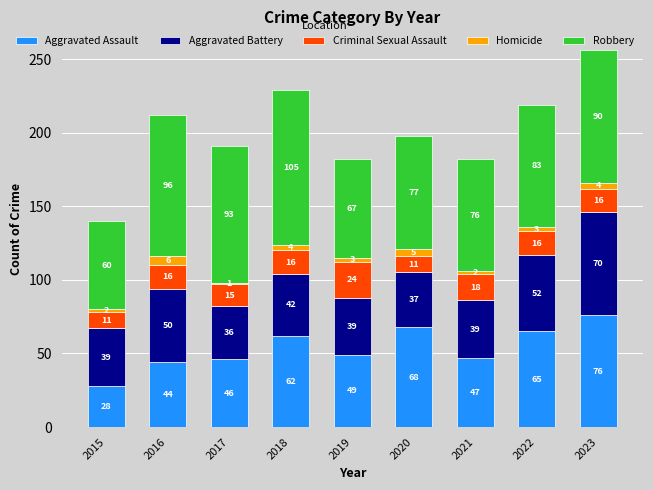

What is the highest value of the Aggravated Assault series?

76